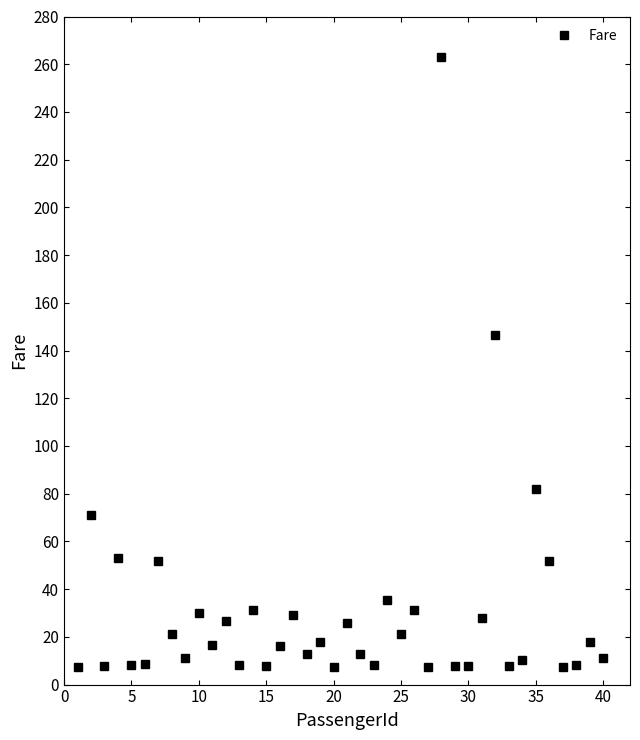

How many interior local valleys (lower than both neighbors) does the data have?

14